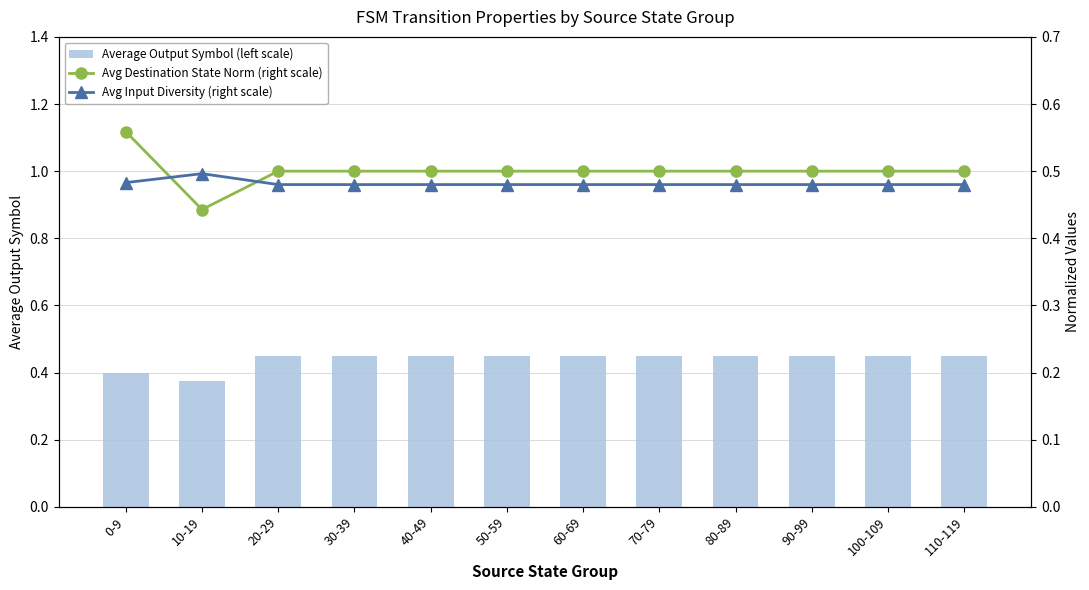

How many distinct data groups are displayed?

3